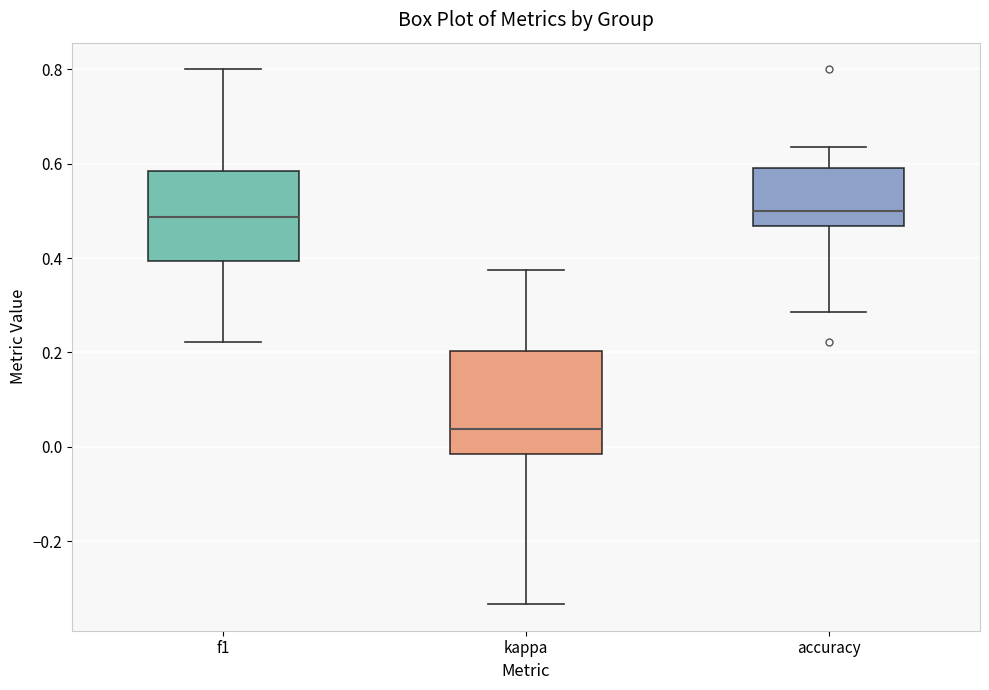

Which box has the lowest median line?

kappa